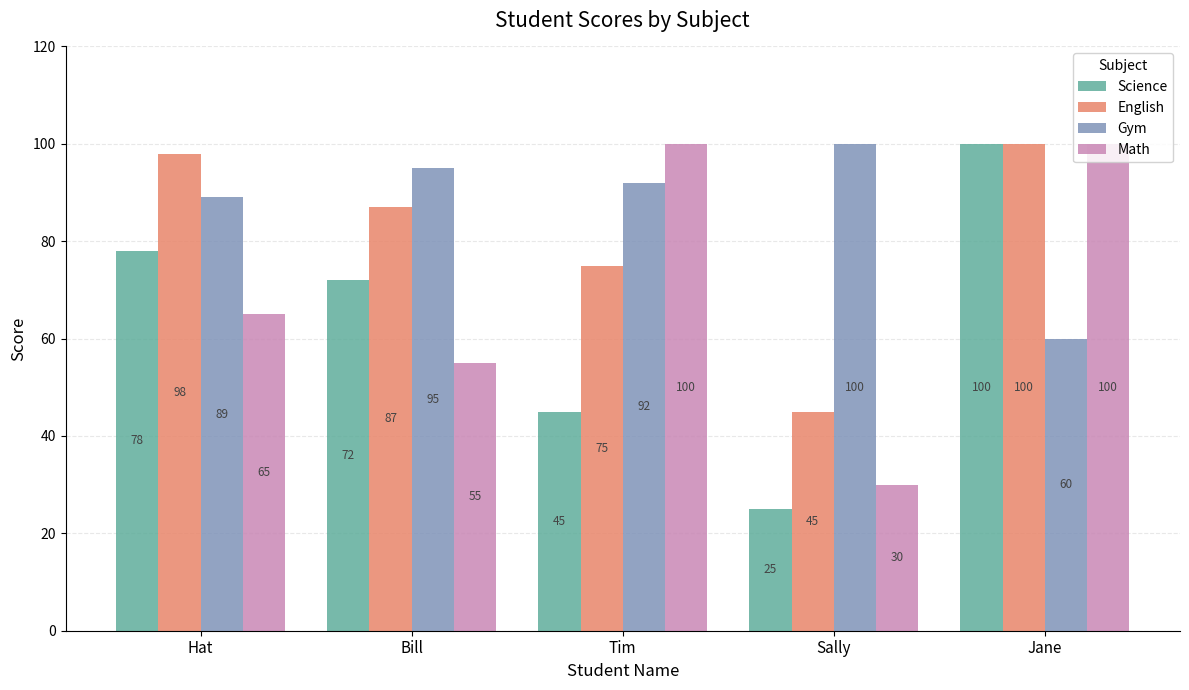

The value of Math at Sally is 30. True or false?

True